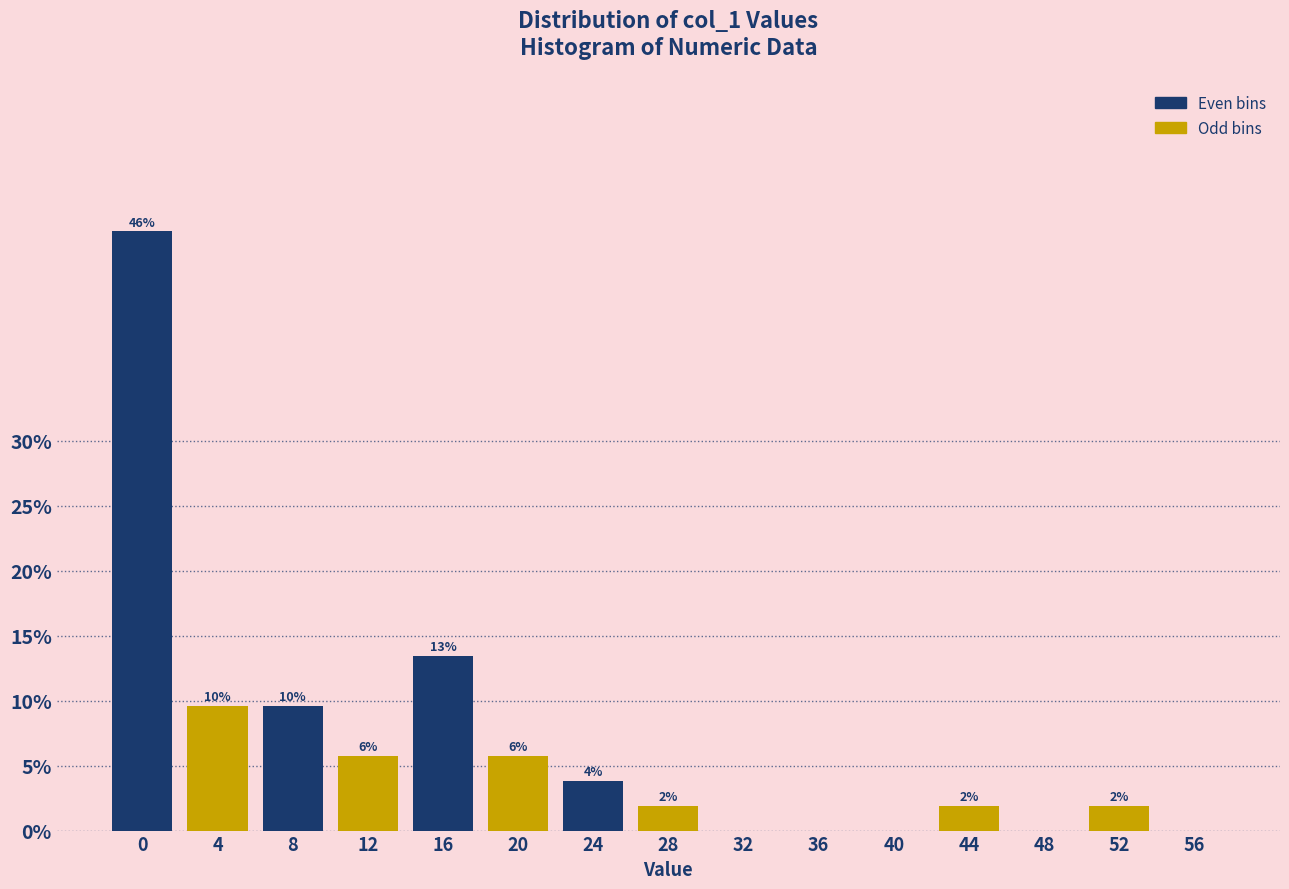

Are the bars horizontal?

No